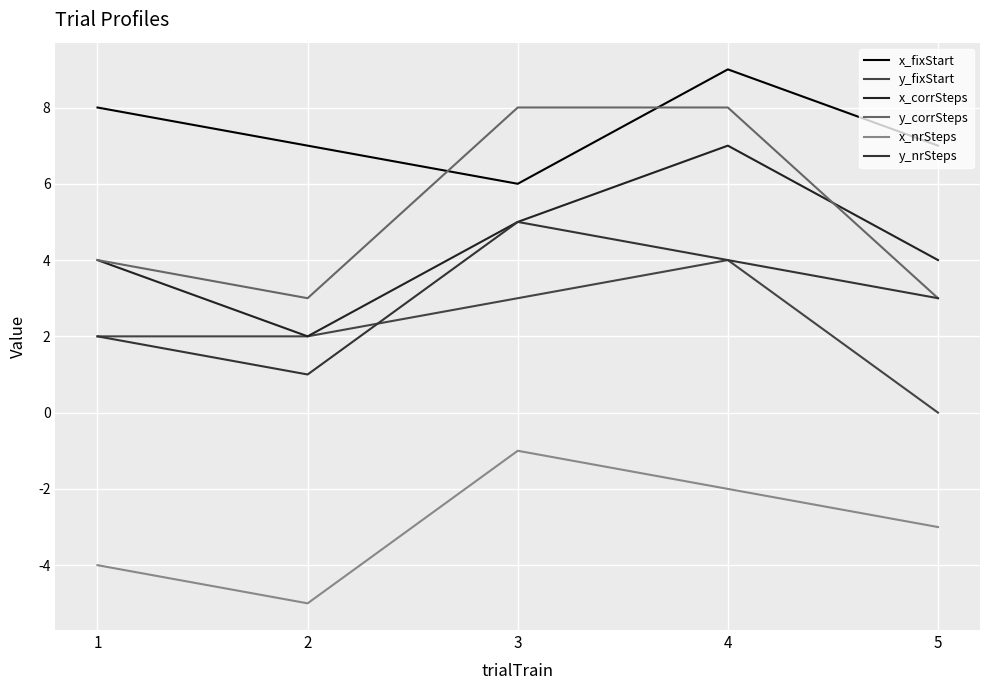

How many lines are shown in the chart?

6